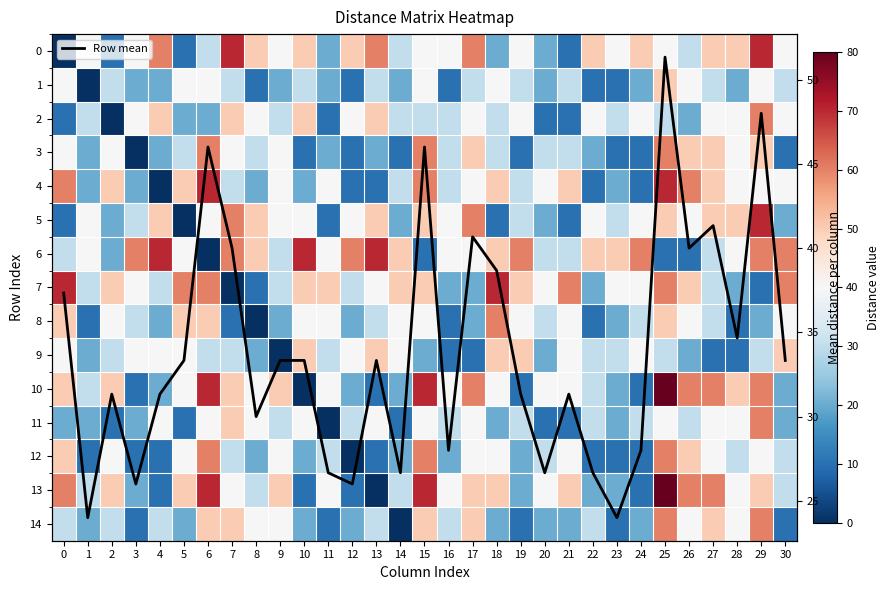

List the series in order of their peak value, lowest first.

row_1, row_9, Row mean, row_2, row_3, row_8, row_11, row_12, row_14, row_0, row_4, row_5, row_6, row_7, row_10, row_13